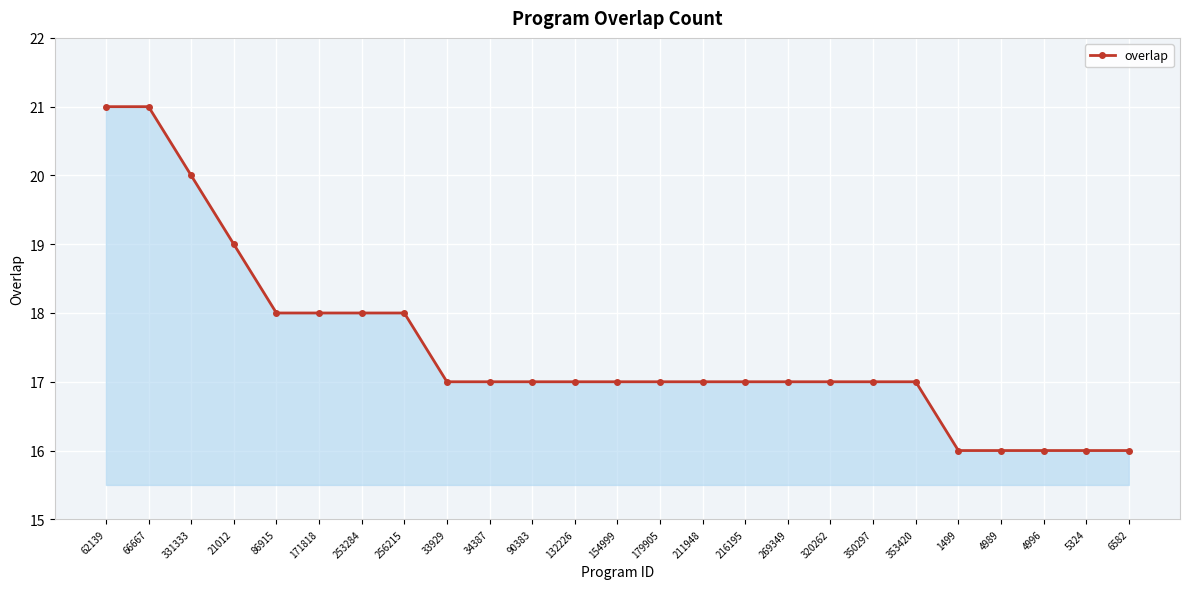

What is the smallest value displayed?

16